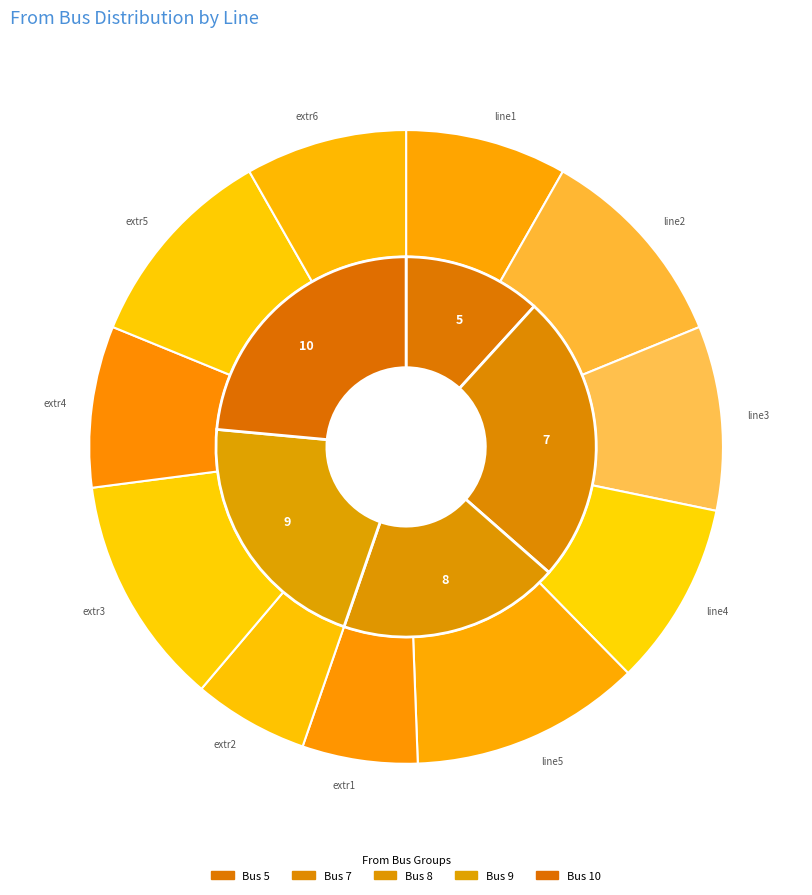

Which has a higher value, line1 or extr5?

extr5